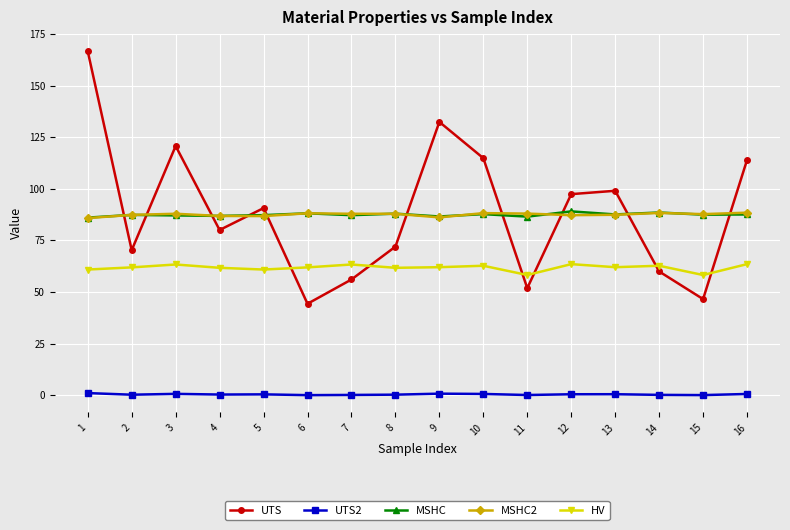

What is the average value of the MSHC series?

87.4